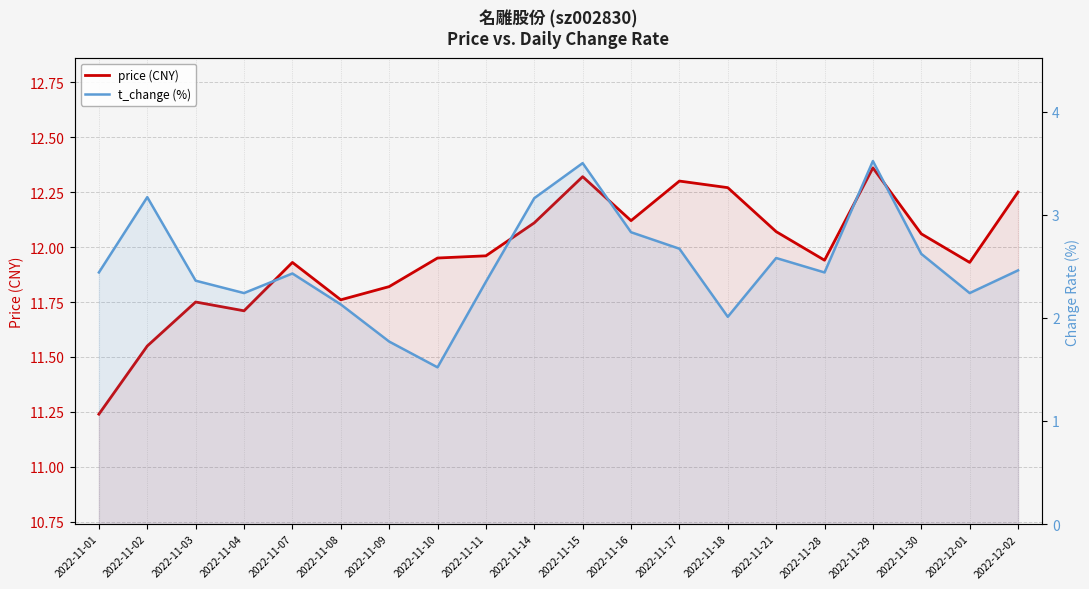

Rank the series by their average value, from lowest to highest.

t_change (%), price (CNY)